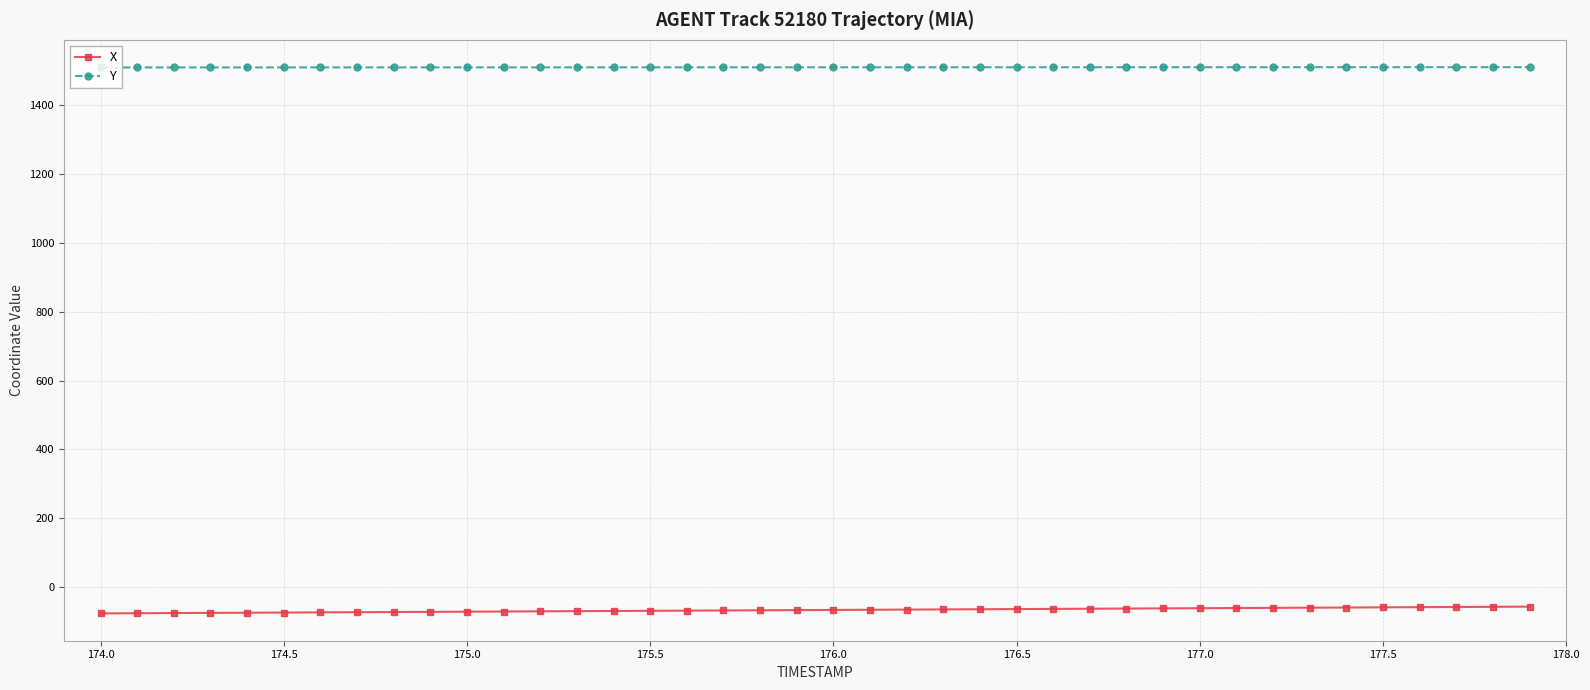

True or false: X and Y cross at least once.

False